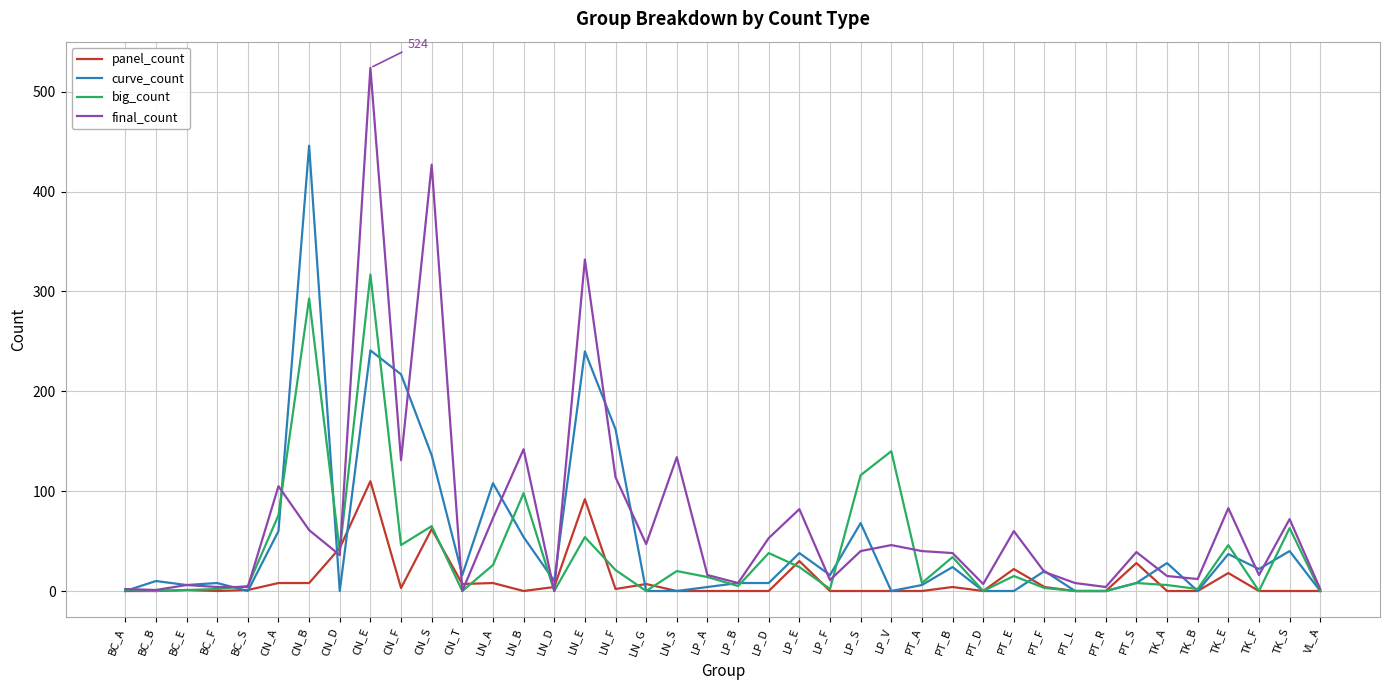

At which category does the chart reach its peak across all series?

CN_E